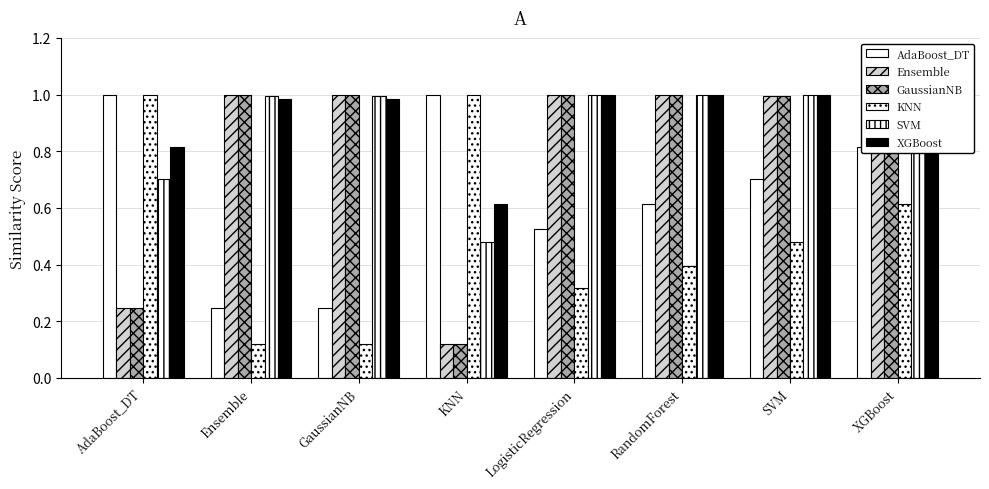

What is the sum of all AdaBoost_DT values?

5.2